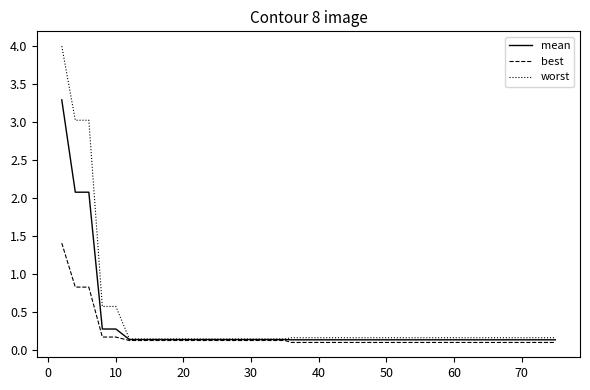

Which series has the widest spread of values?

worst